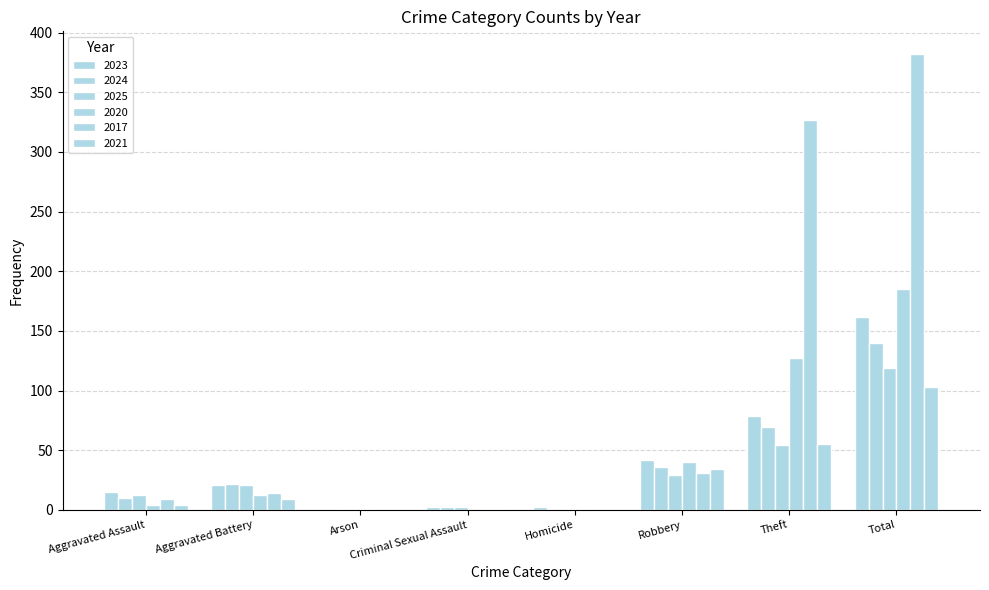

How many data points does each series have?

8